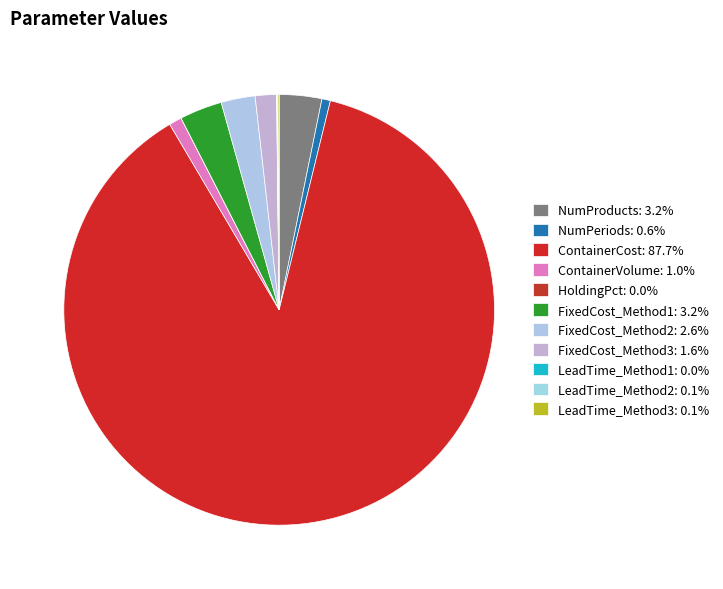

How much of the chart is everything except FixedCost_Method3?

98.4%